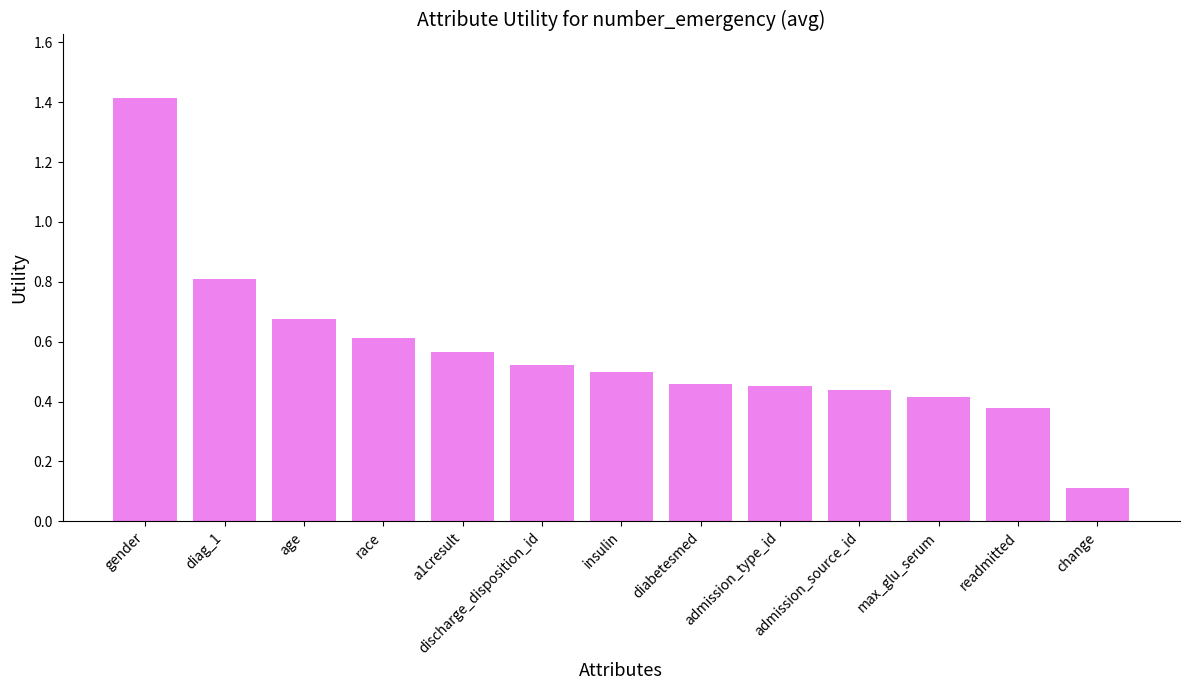

How many data points does each series have?

13